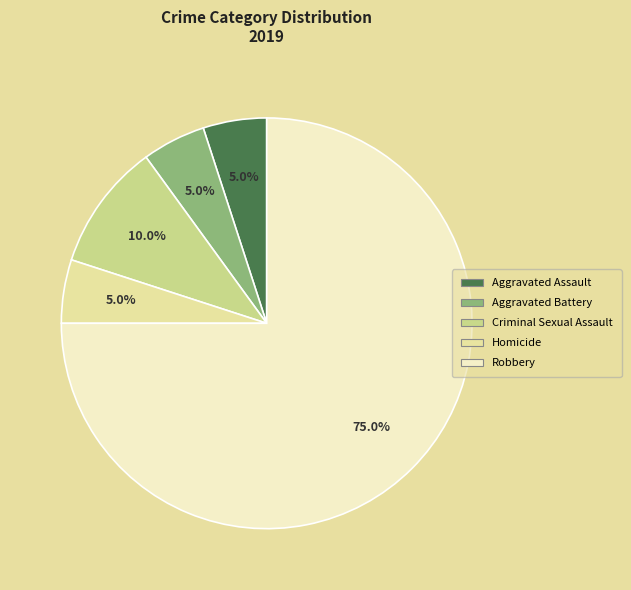

To the nearest percent, what is the difference between the largest and smallest slice percentages?

70%